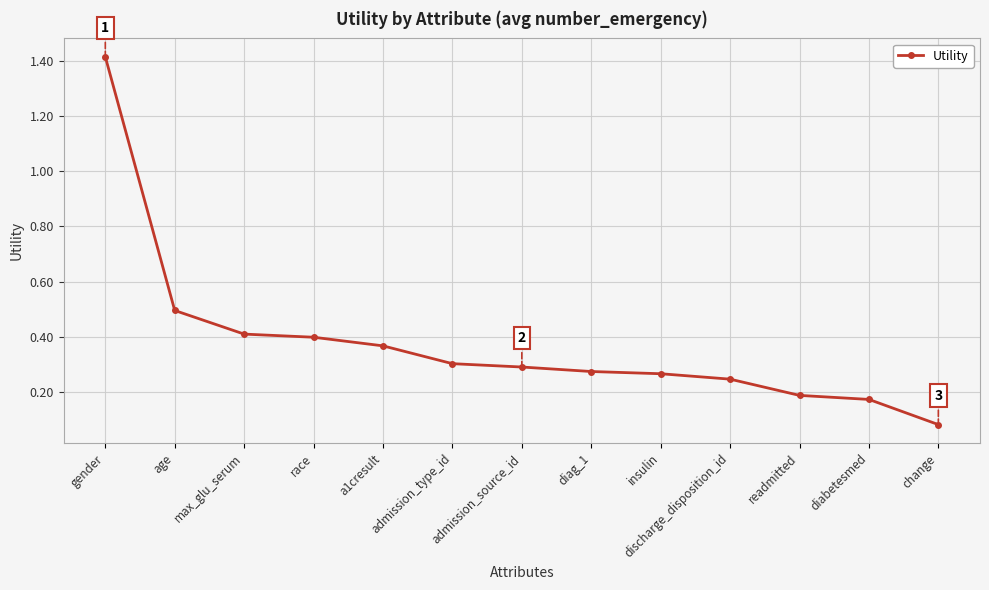

What is the difference between the maximum and minimum values?

1.3